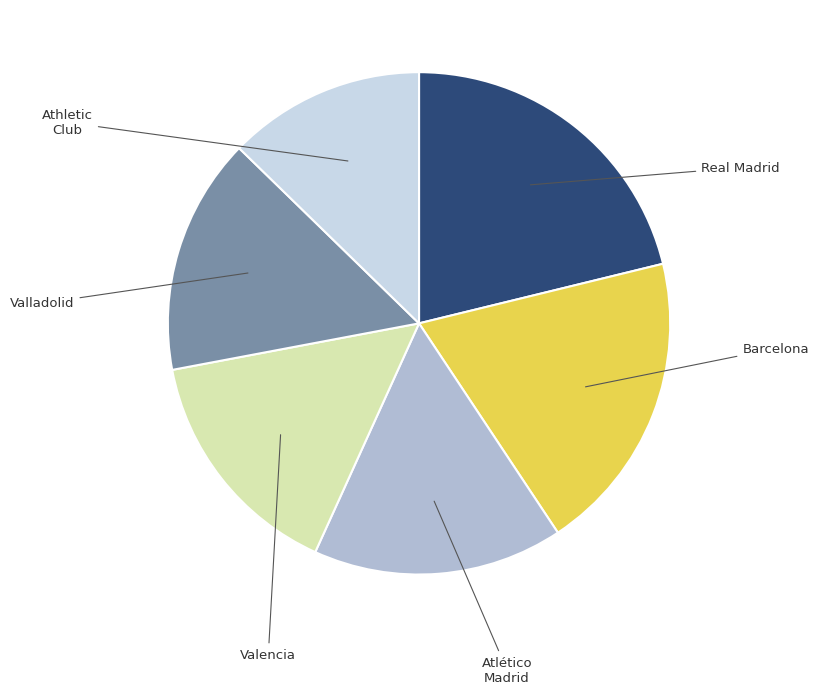

How many segments does this pie chart have?

6